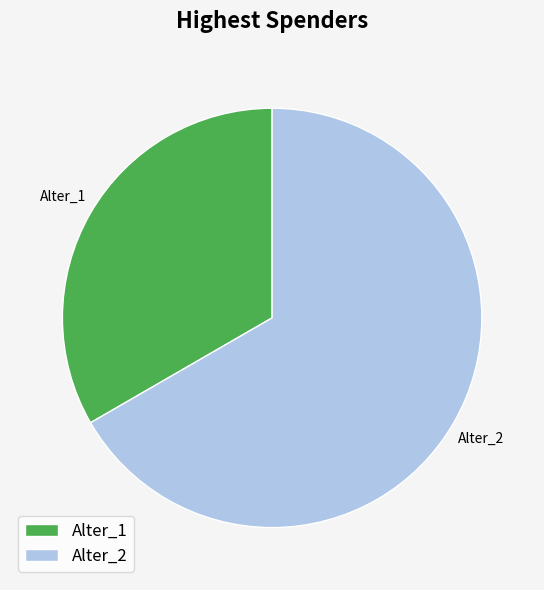

Rank the categories by value from lowest to highest.

Alter_1, Alter_2